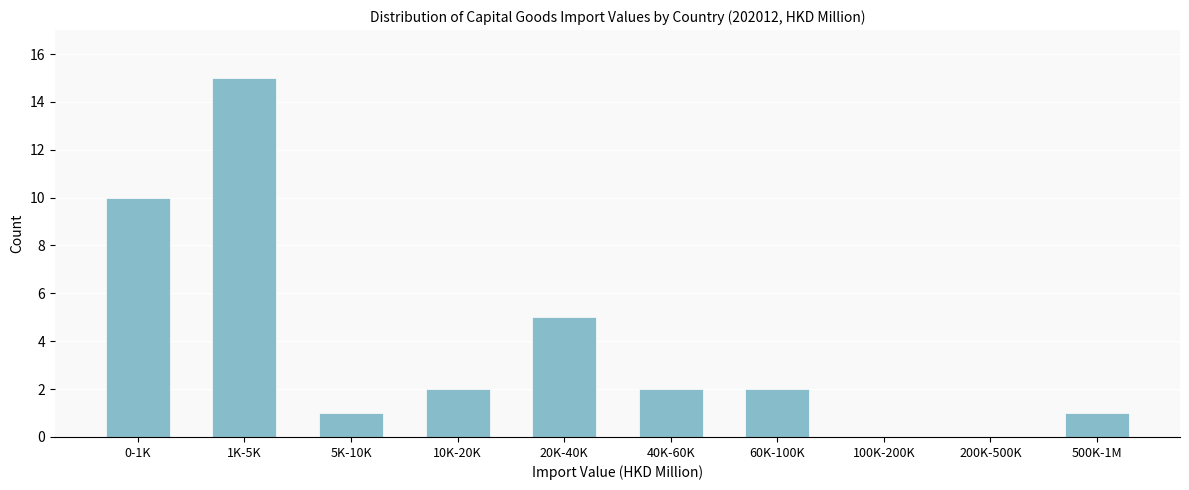

Reading left to right, transcribe all the data shown in this chart.

0-1K=10	1K-5K=15	5K-10K=1	10K-20K=2	20K-40K=5	40K-60K=2	60K-100K=2	100K-200K=0	200K-500K=0	500K-1M=1